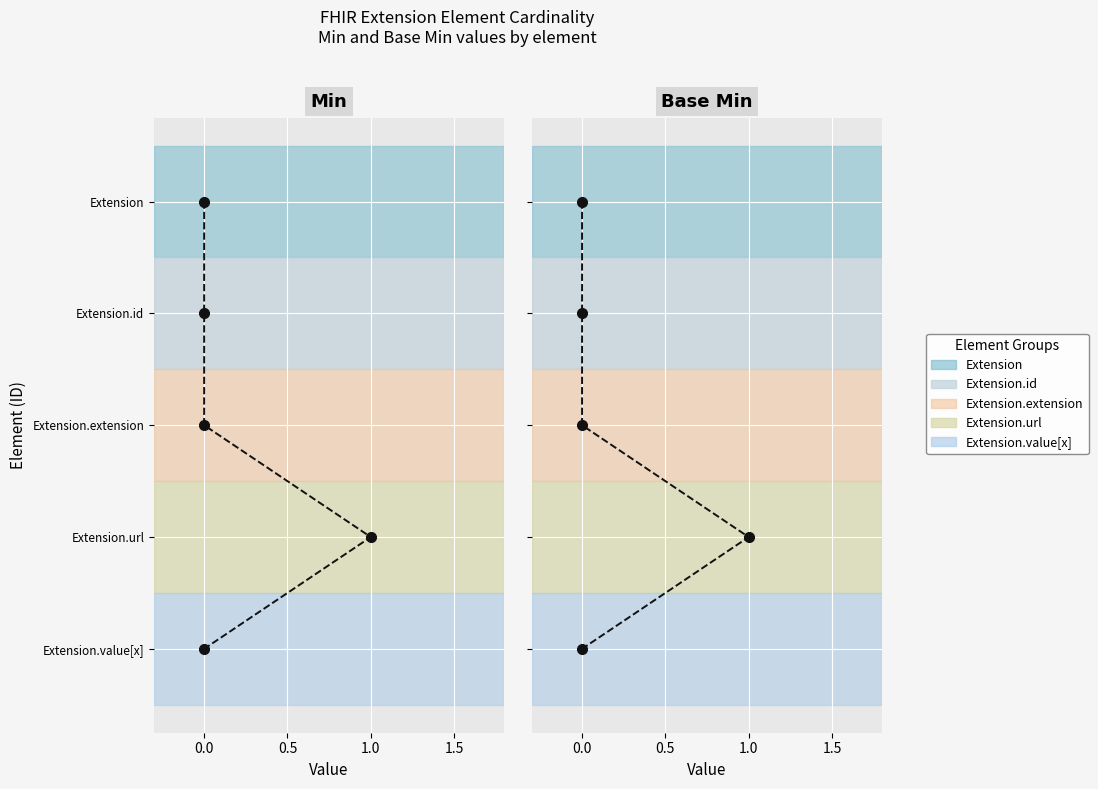

True or false: Base Min has a value of 2 at 1.0.

False